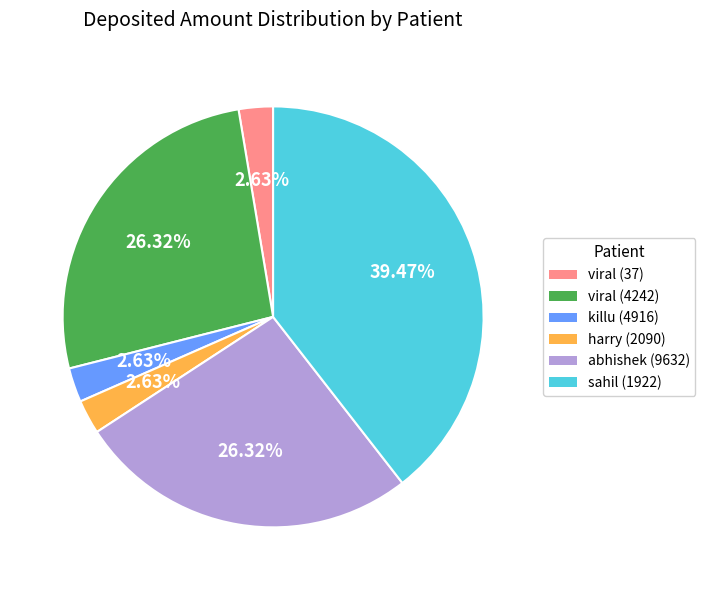

To the nearest percent, what is the difference between the largest and smallest slice percentages?

37%